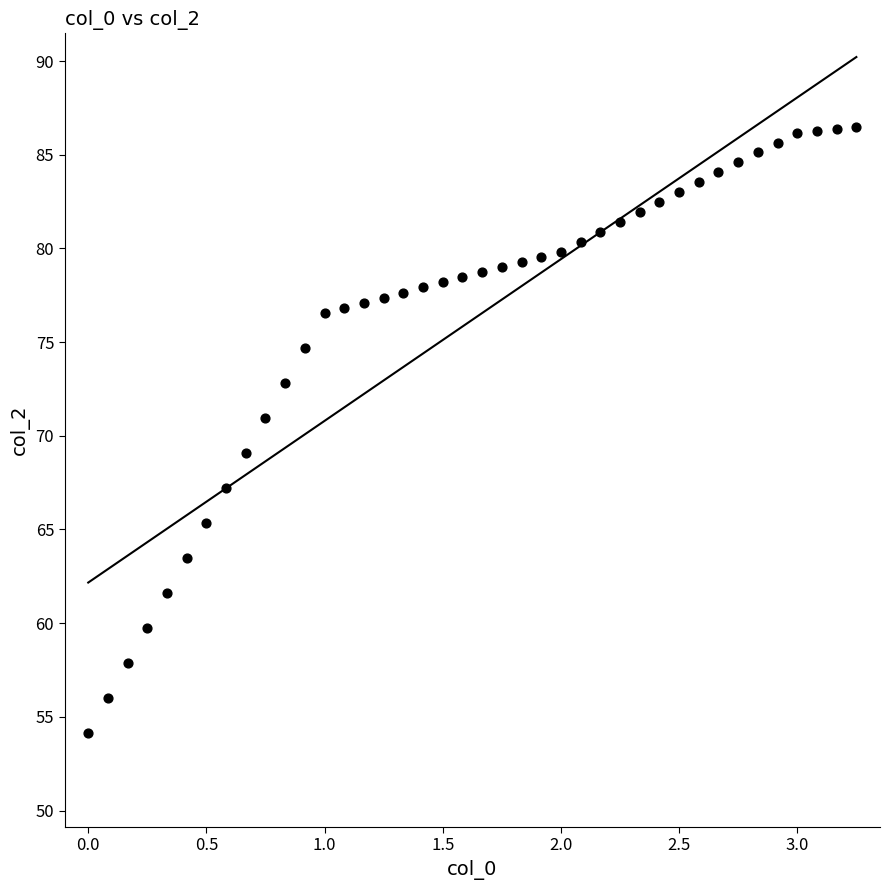

What is the range of X values (max minus min)?

3.2